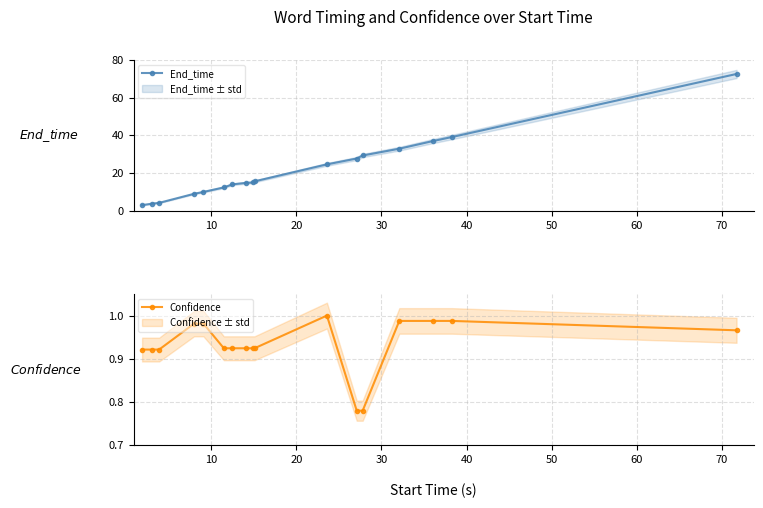

True or false: End_time and Confidence cross at least once.

False